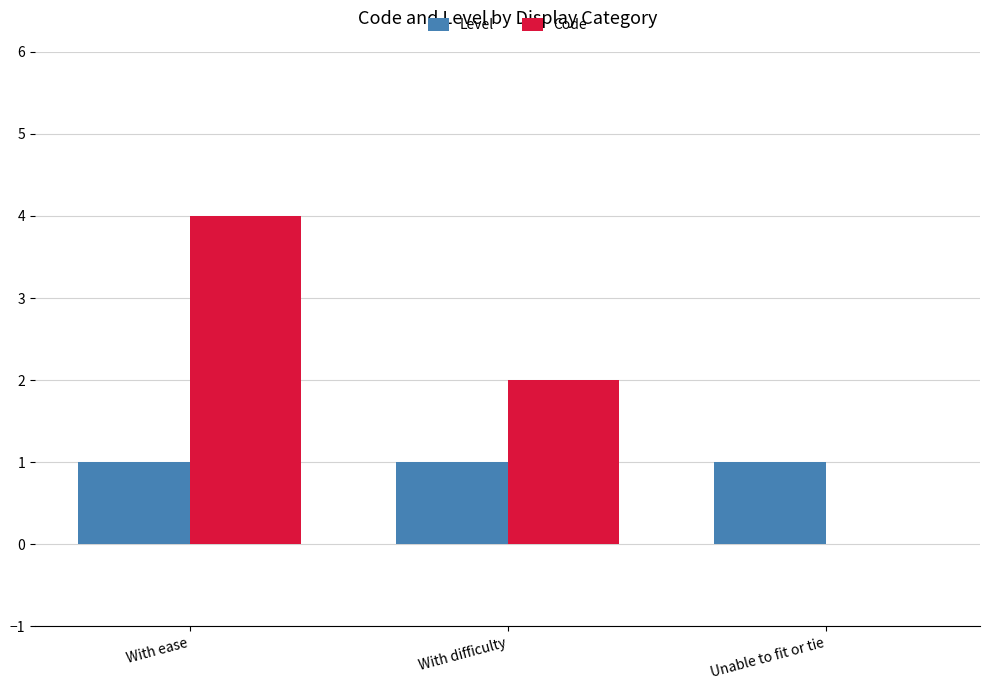

Read the Code value at With ease.

4